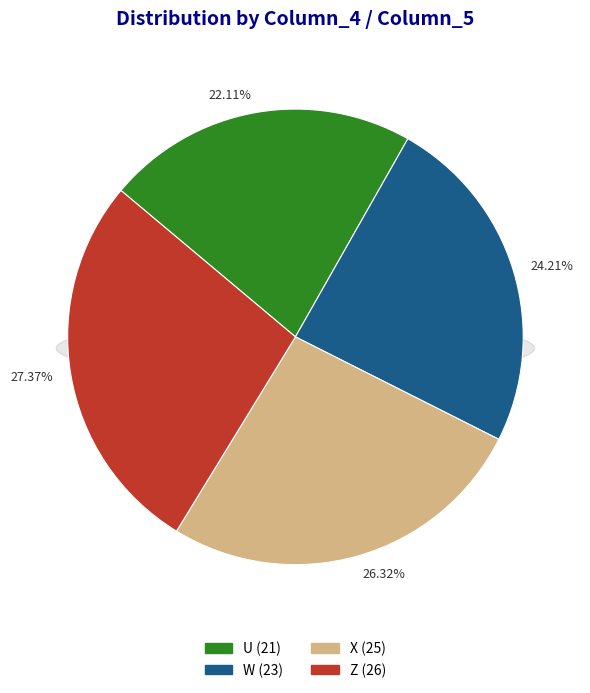

What percentage is the W slice, to the nearest percent?

24%